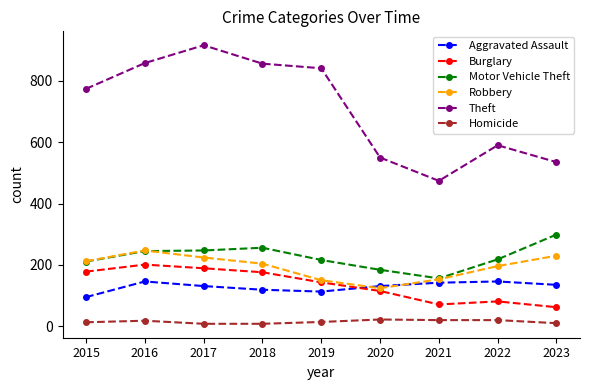

What is the greatest value displayed?

916